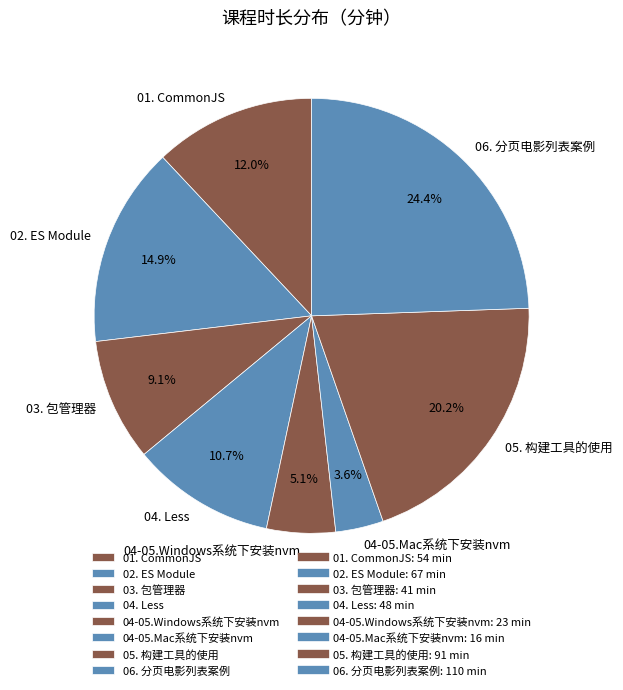

Rank the categories by value from highest to lowest.

06. 分页电影列表案例, 05. 构建工具的使用, 02. ES Module, 01. CommonJS, 04. Less, 03. 包管理器, 04-05.Windows系统下安装nvm, 04-05.Mac系统下安装nvm